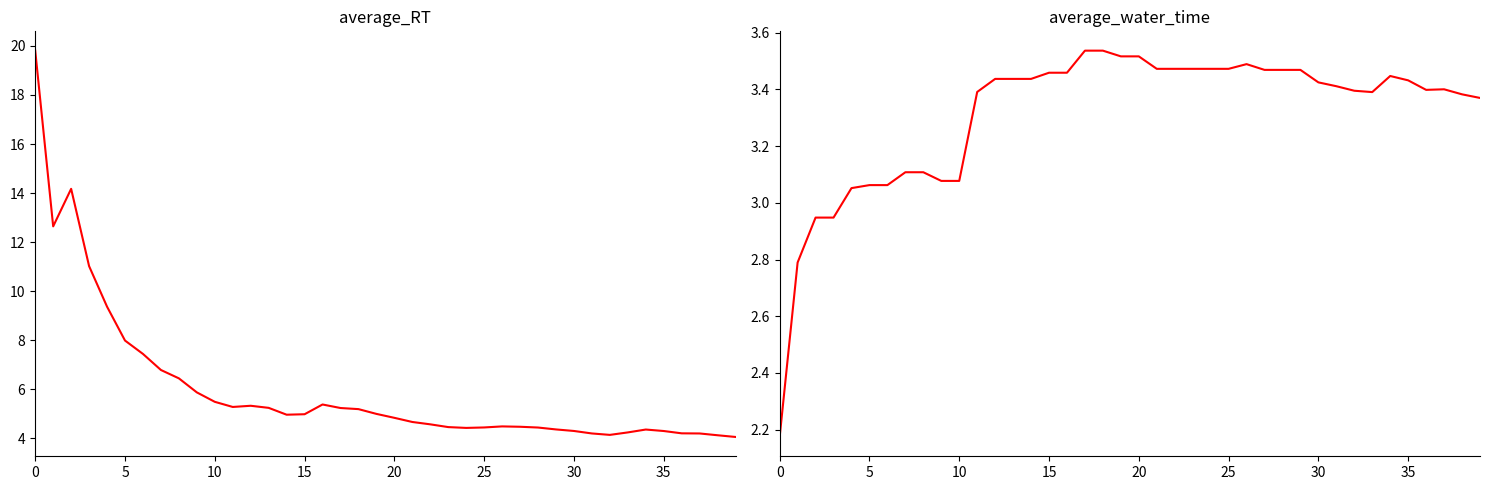

True or false: average_water_time has a value of 2.3 at 30.

False